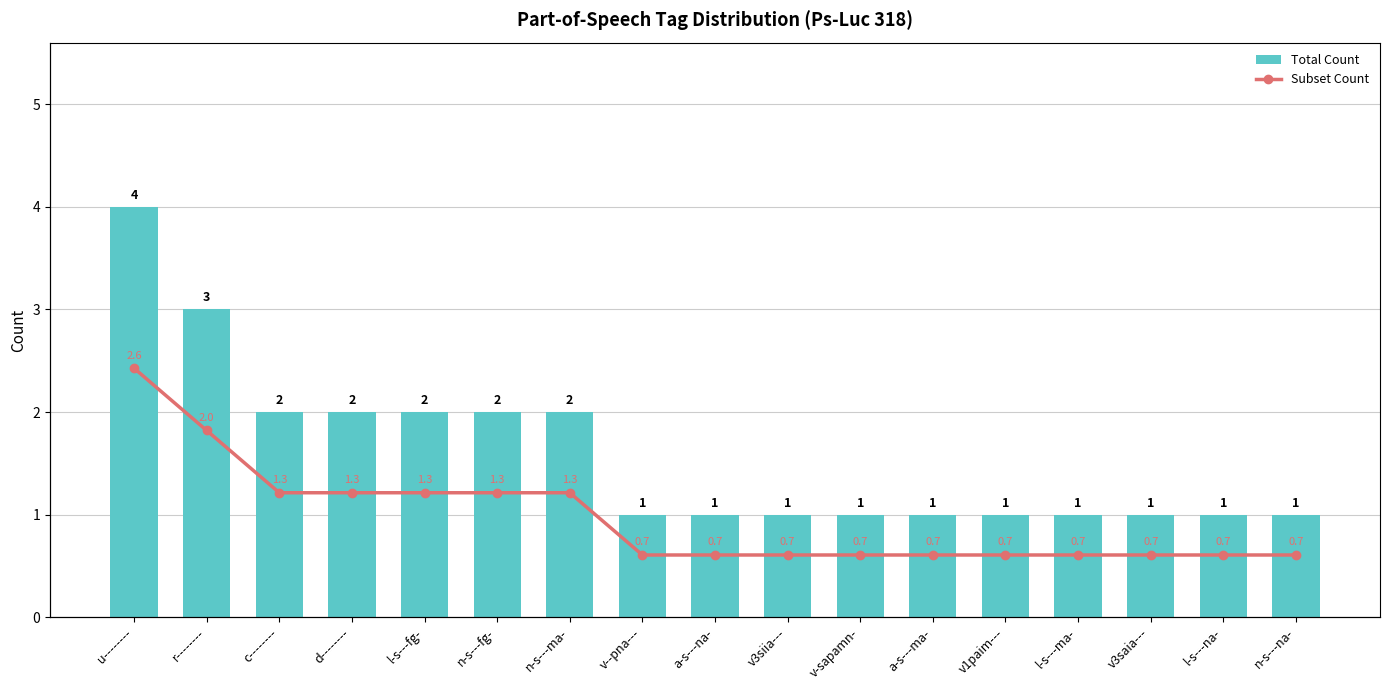

Is it true that Subset Count equals 0.7 at c--------?

False